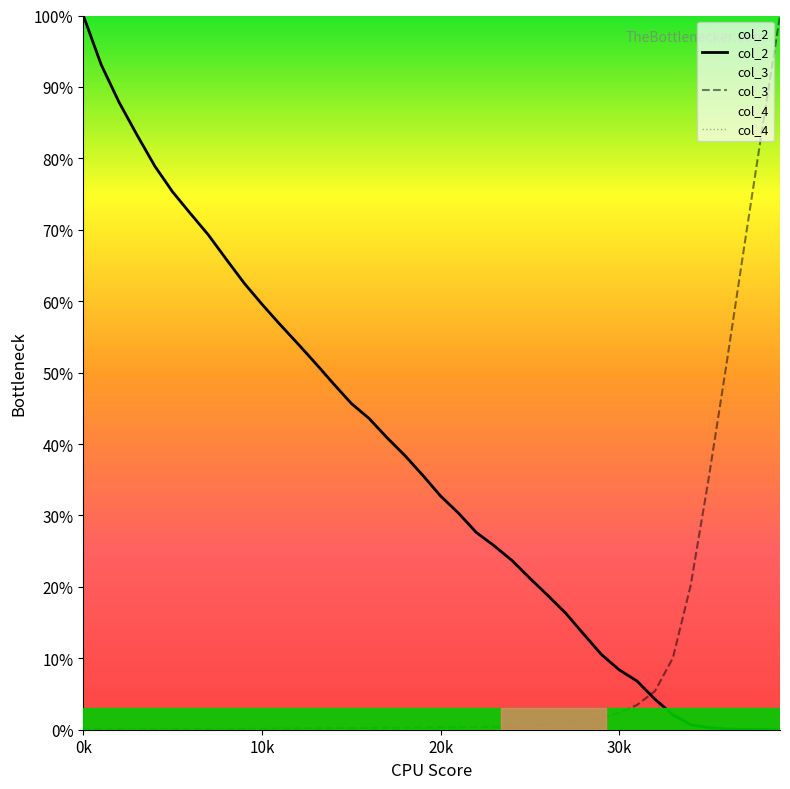

What is the spread (max minus min) of values at 15001?

45.5